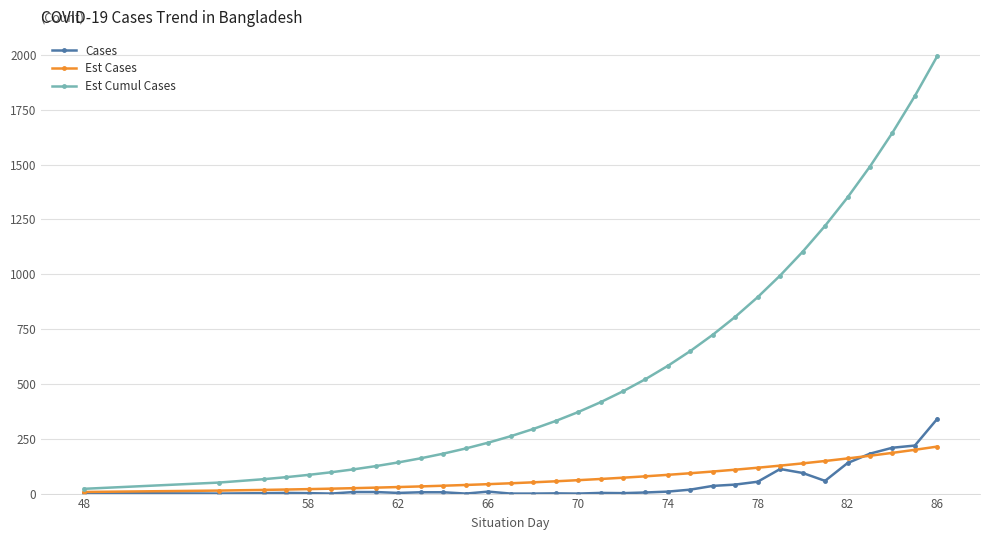

True or false: Cases and Est Cumul Cases intersect in this chart.

False